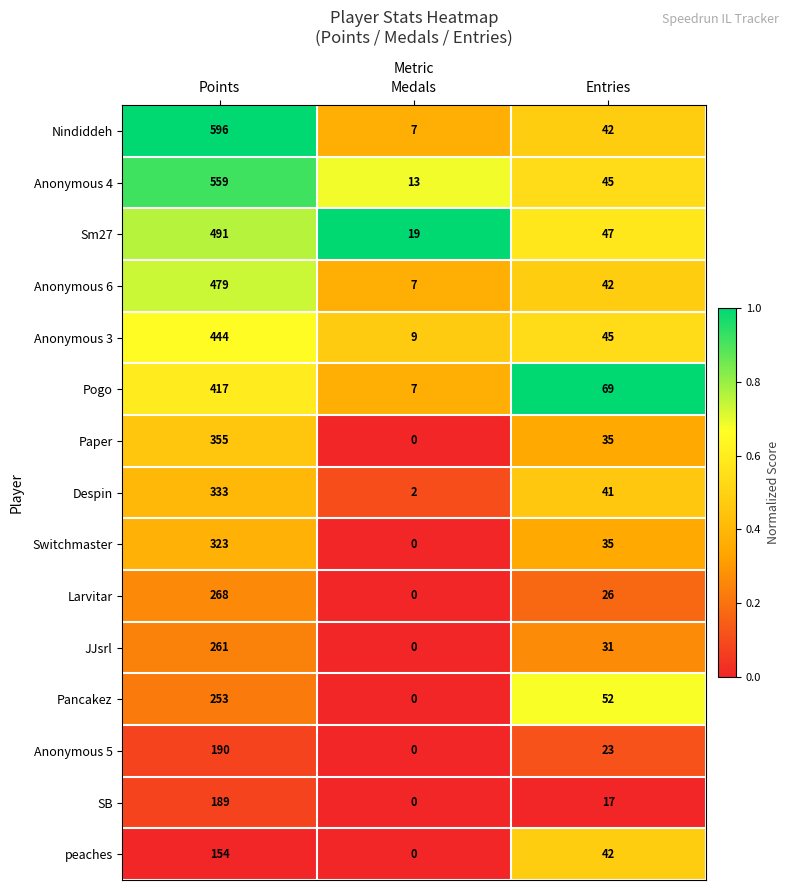

Where does the SB series first go above 17?

Points